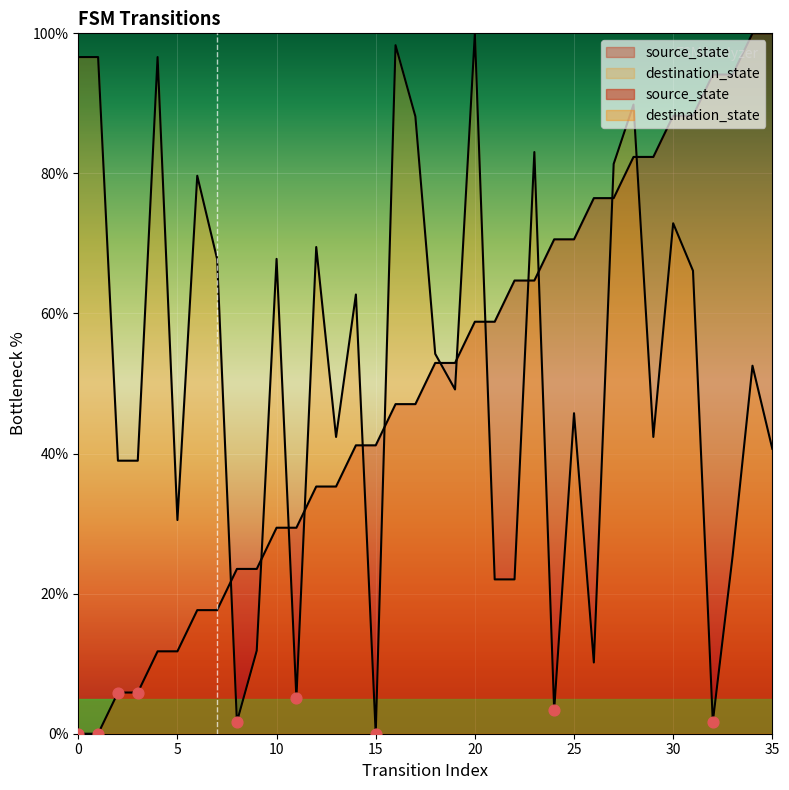

What are all the series names shown in the legend?

source_state, destination_state